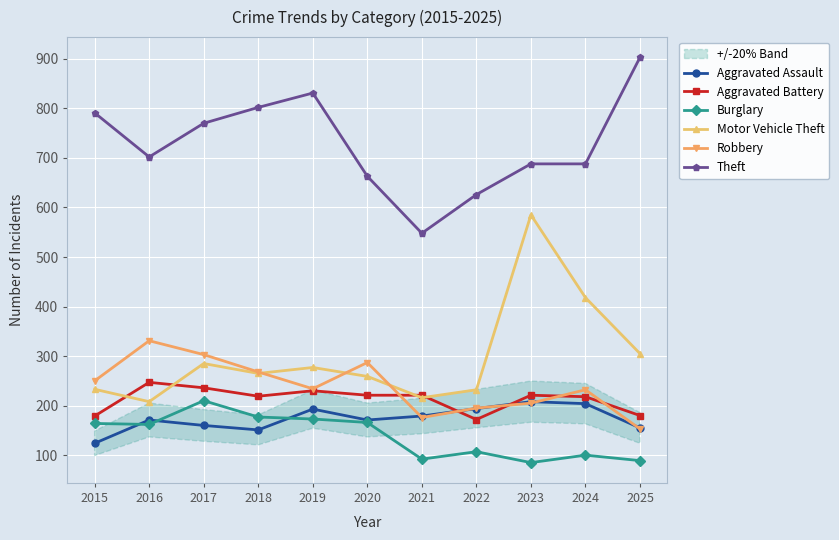

How many series are shown in this chart?

6